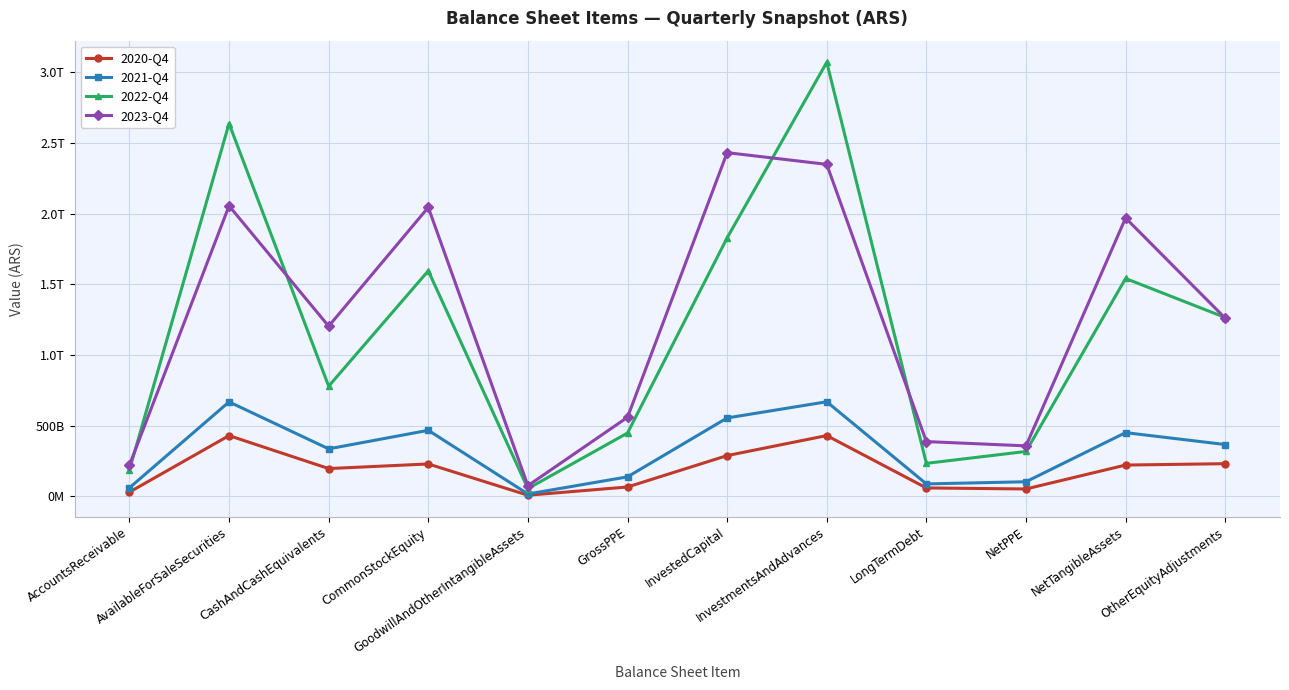

True or false: 2021-Q4 and 2023-Q4 intersect in this chart.

False